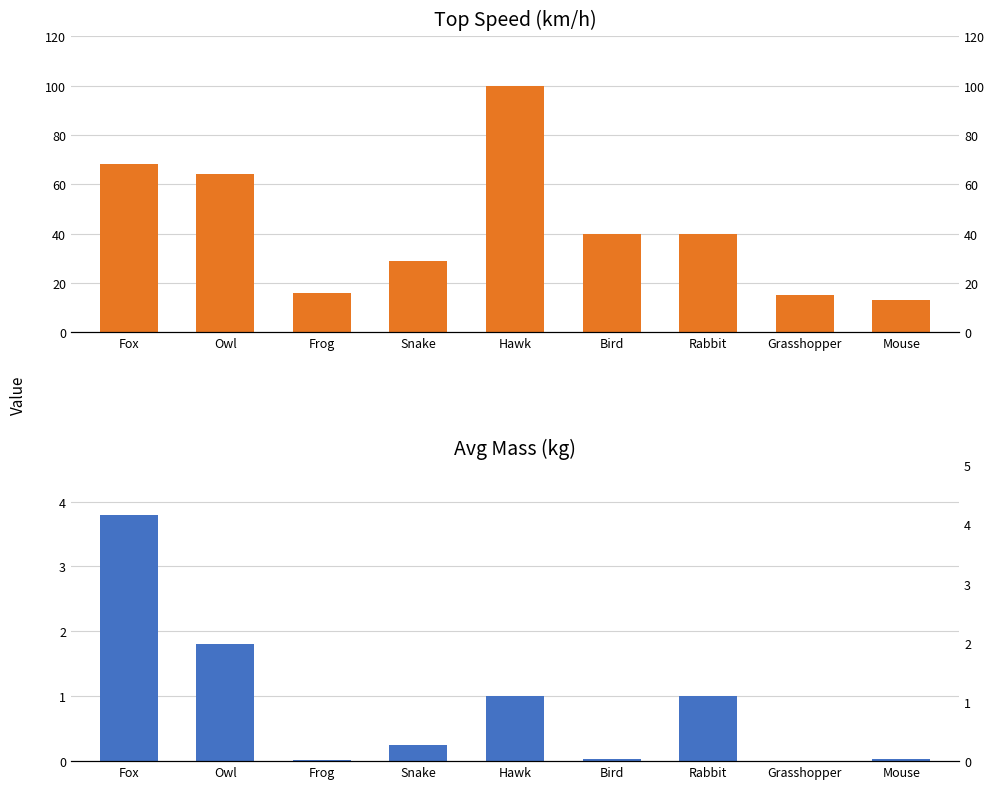

At how many categories does at least one series exceed 8?

9